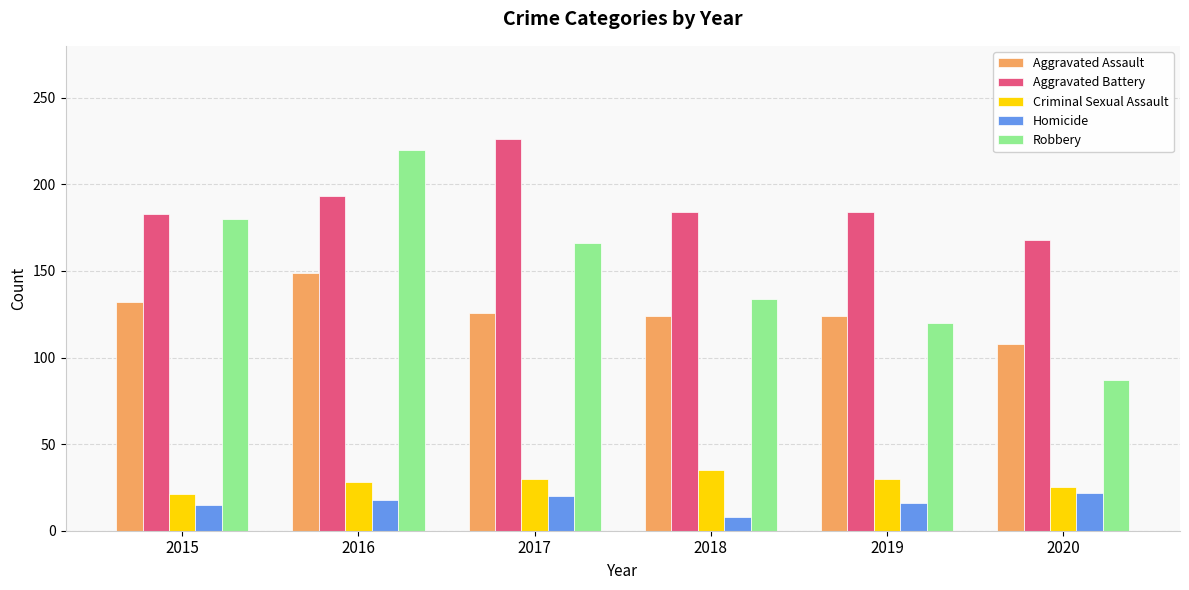

What is the total value across all series at 2017?

568